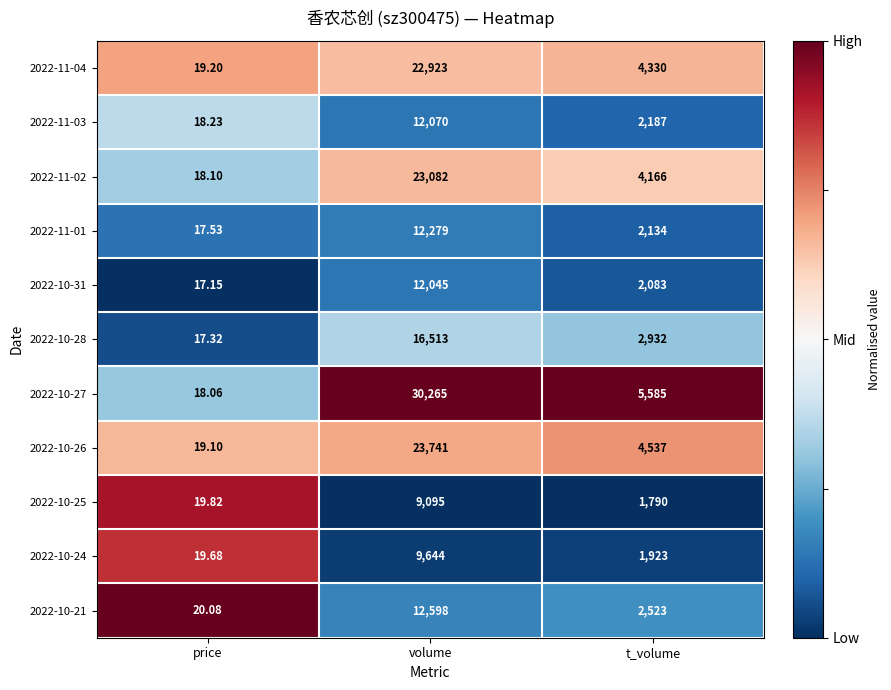

At which label does 2022-10-31 reach its peak?

volume